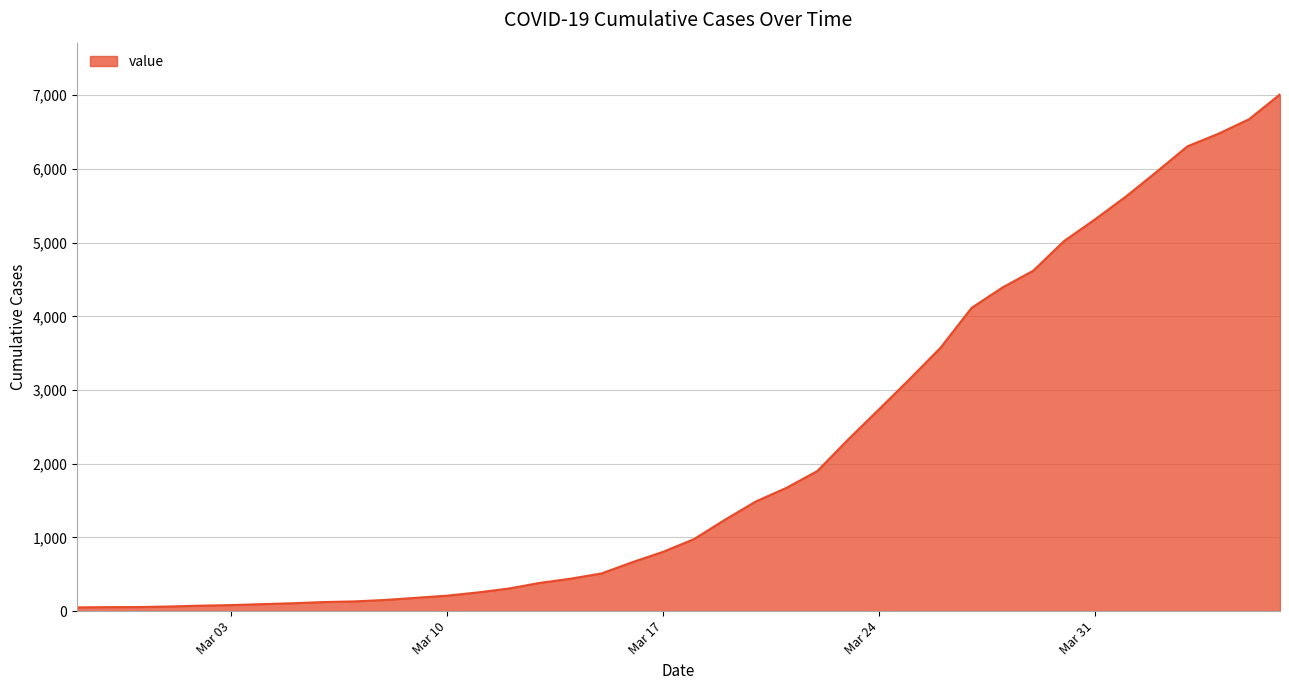

What is the difference between the maximum and minimum values?

6961